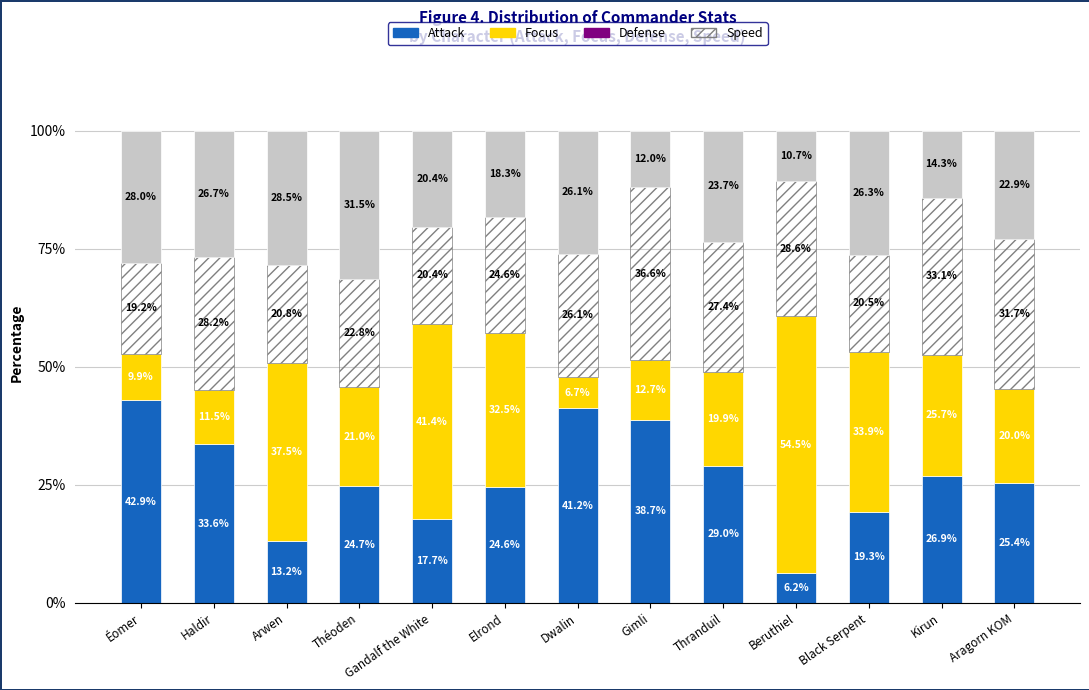

What is the sum of the Attack values at Haldir and Gimli?

72.3